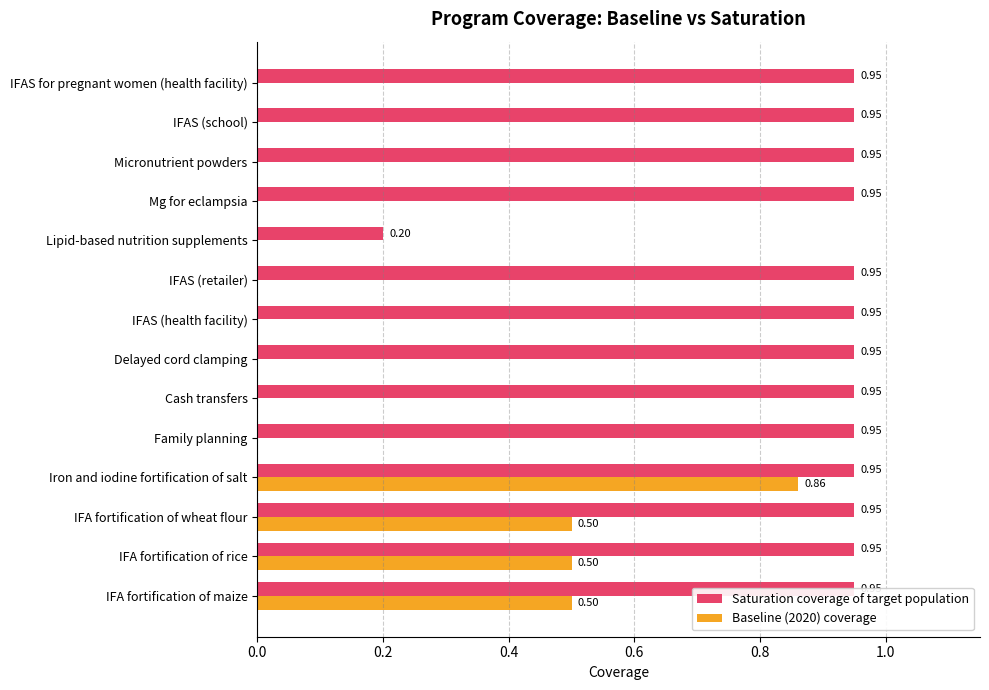

Which series has the largest total across all categories?

Saturation coverage of target population